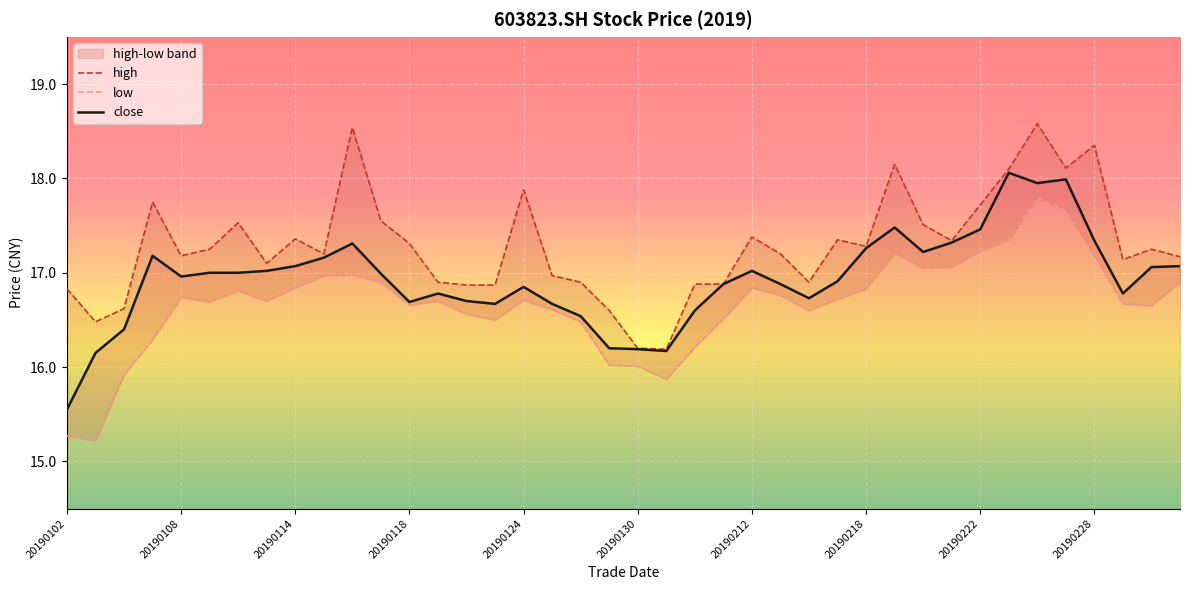

List the series in order of their peak value, lowest first.

low, close, high